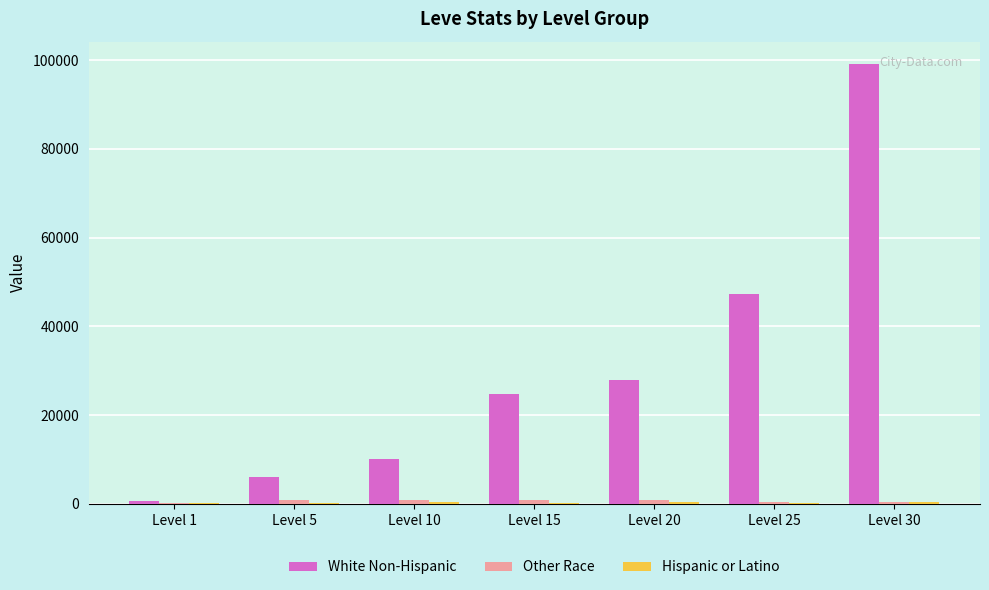

Which series has the largest total across all categories?

White Non-Hispanic